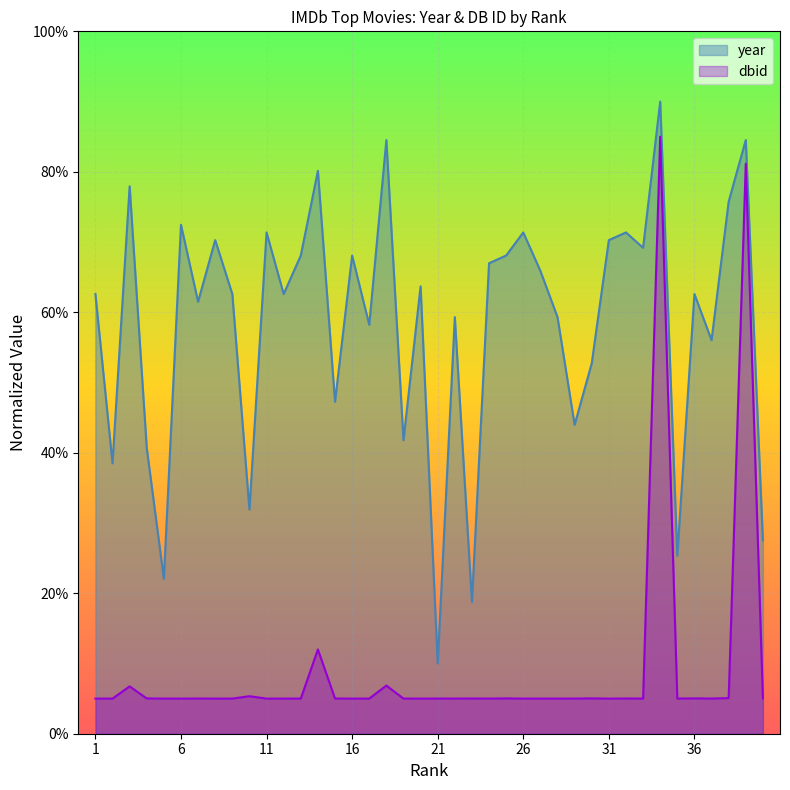

What is the value of the year point at the 22nd from the left?

59.3